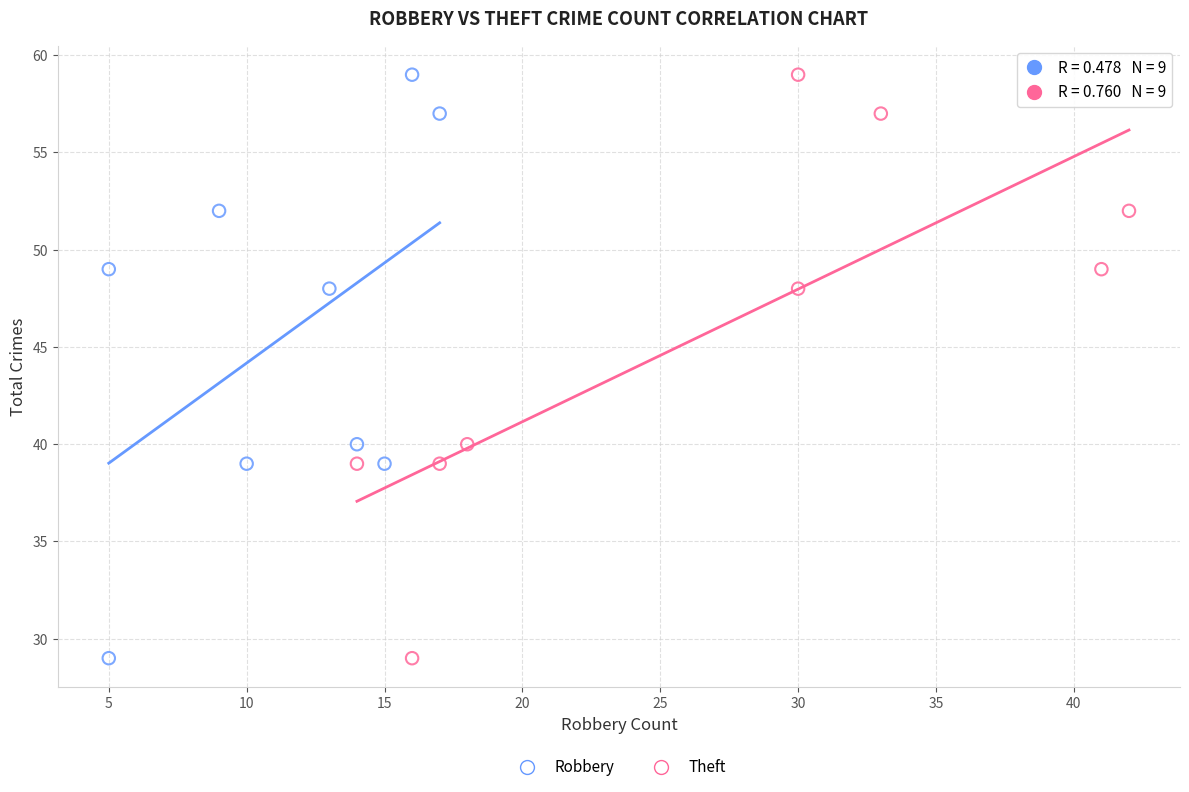

What are all the series names shown in the legend?

Robbery, Theft